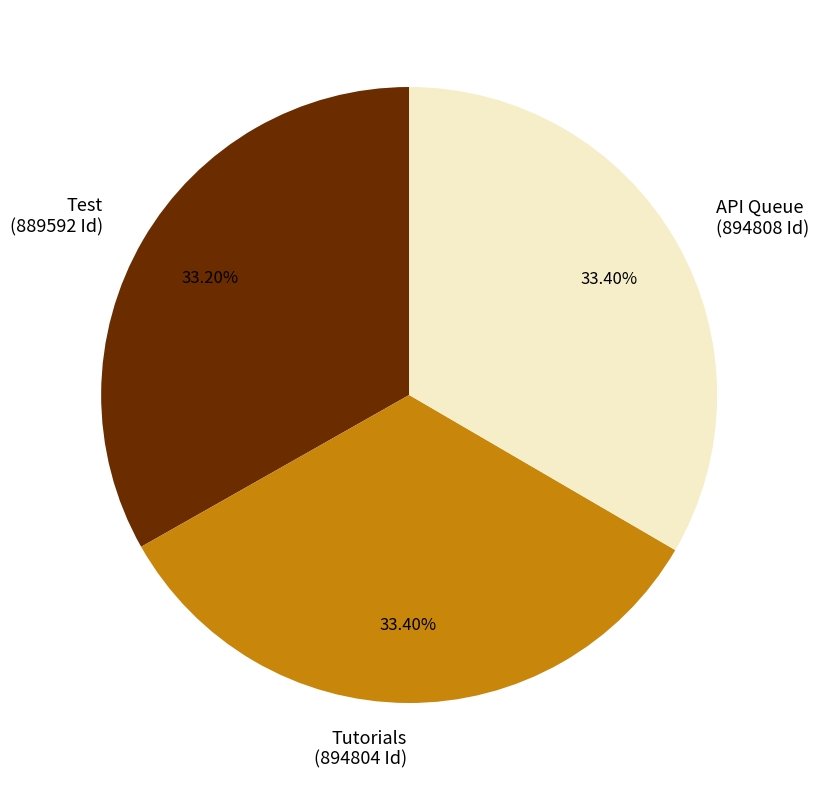

Is there any slice that represents more than half of the pie?

No